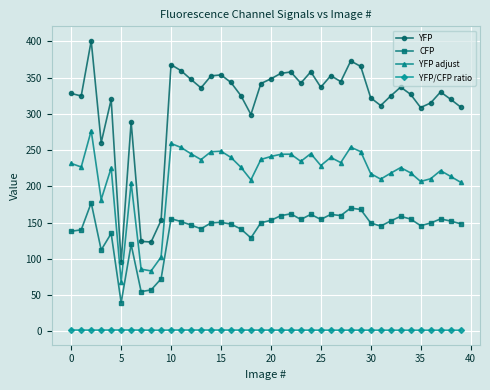

True or false: YFP adjust and CFP intersect in this chart.

False